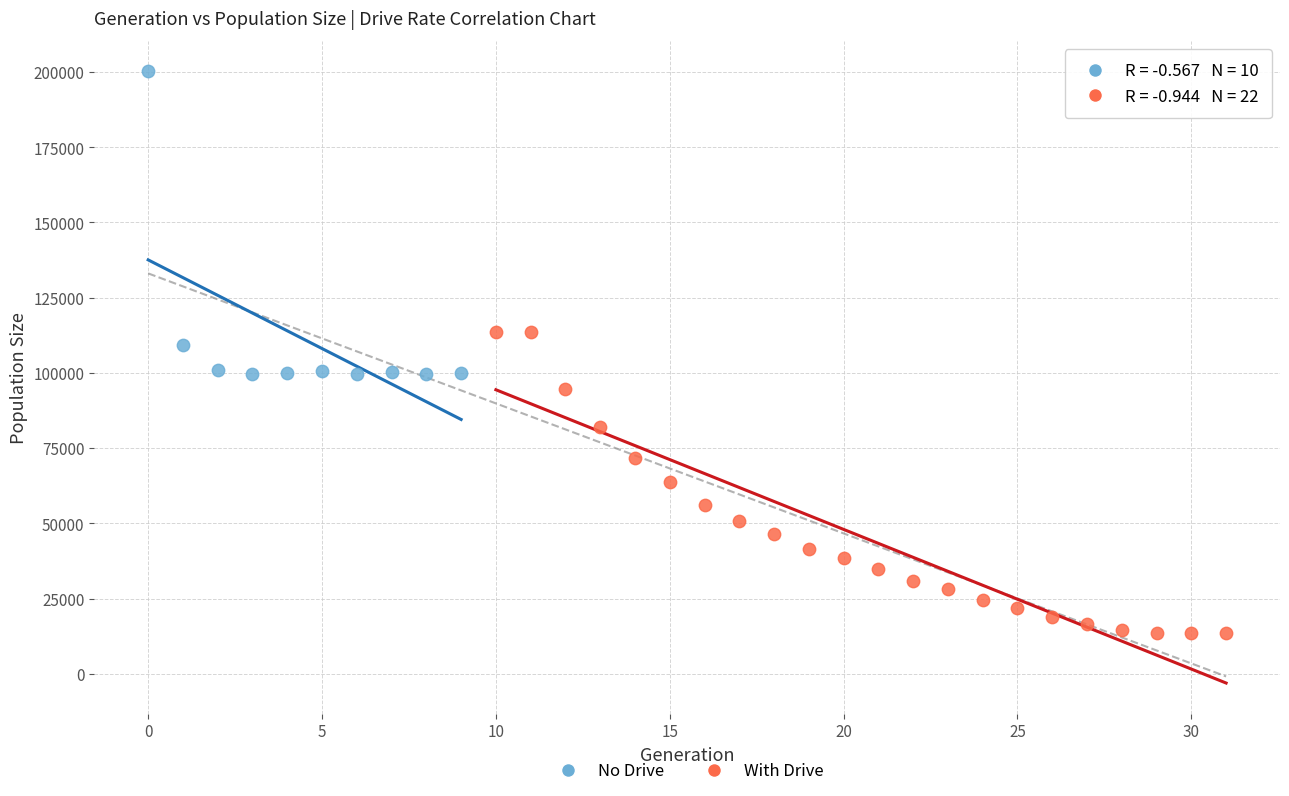

Which series reaches the minimum Y coordinate?

With Drive